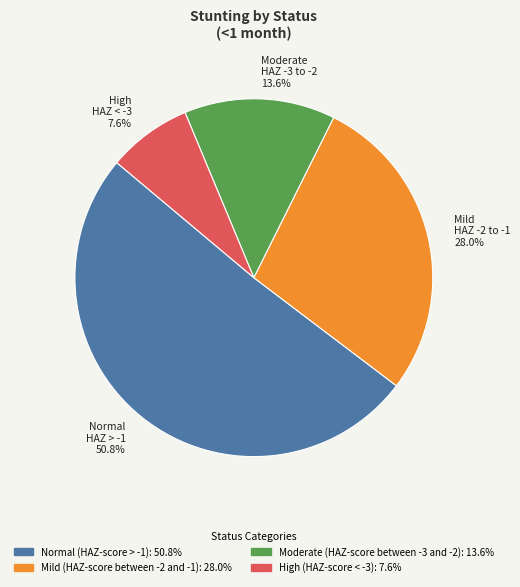

Is the sum of Moderate HAZ -3 to -2 and Normal HAZ > -1 greater than half?

Yes